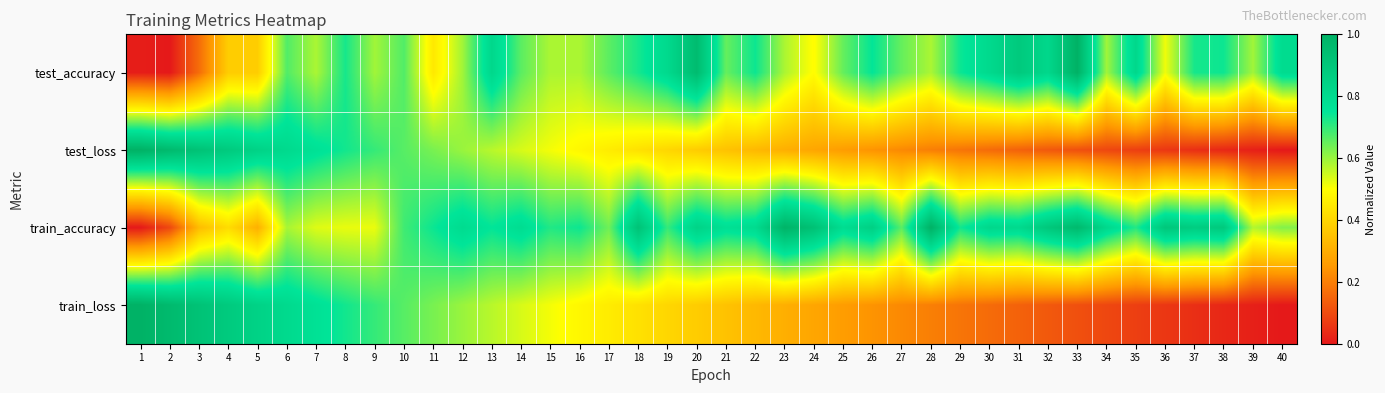

Reading left to right, what are all the values shown in this chart?

test_accuracy: 1=0.0	2=0.0	3=0.2	4=0.4	5=0.4	6=0.7	7=0.6	8=0.7	9=0.6	10=0.7	11=0.4	12=0.6	13=0.8	14=0.7	15=0.6	16=0.6	17=0.7	18=0.7	19=0.8	20=1.0	21=0.7	22=0.7	23=0.6	24=0.5	25=0.7	26=0.7	27=0.7	28=0.6	29=0.7	30=0.8	31=0.9	32=0.8	33=1.0	34=0.6	35=0.8	36=0.5	37=0.7	38=0.7	39=0.6	40=0.8
test_loss: 1=1.0	2=1.0	3=0.9	4=0.9	5=0.8	6=0.8	7=0.8	8=0.7	9=0.7	10=0.7	11=0.6	12=0.6	13=0.6	14=0.5	15=0.5	16=0.5	17=0.5	18=0.4	19=0.4	20=0.4	21=0.4	22=0.3	23=0.3	24=0.3	25=0.3	26=0.2	27=0.2	28=0.2	29=0.2	30=0.2	31=0.1	32=0.1	33=0.1	34=0.1	35=0.1	36=0.1	37=0.0	38=0.0	39=0.0	40=0.0
train_accuracy: 1=0.0	2=0.1	3=0.3	4=0.4	5=0.3	6=0.6	7=0.5	8=0.5	9=0.5	10=0.7	11=0.7	12=0.8	13=0.7	14=0.8	15=0.7	16=0.7	17=0.6	18=0.9	19=0.7	20=0.8	21=0.8	22=0.8	23=1.0	24=0.9	25=0.8	26=0.9	27=0.7	28=1.0	29=0.7	30=0.8	31=0.8	32=0.9	33=1.0	34=0.8	35=0.7	36=0.9	37=0.9	38=0.9	39=0.6	40=0.6
train_loss: 1=1.0	2=1.0	3=0.9	4=0.9	5=0.8	6=0.8	7=0.8	8=0.7	9=0.7	10=0.7	11=0.6	12=0.6	13=0.6	14=0.5	15=0.5	16=0.5	17=0.5	18=0.4	19=0.4	20=0.4	21=0.4	22=0.3	23=0.3	24=0.3	25=0.3	26=0.2	27=0.2	28=0.2	29=0.2	30=0.2	31=0.1	32=0.1	33=0.1	34=0.1	35=0.1	36=0.1	37=0.0	38=0.0	39=0.0	40=0.0